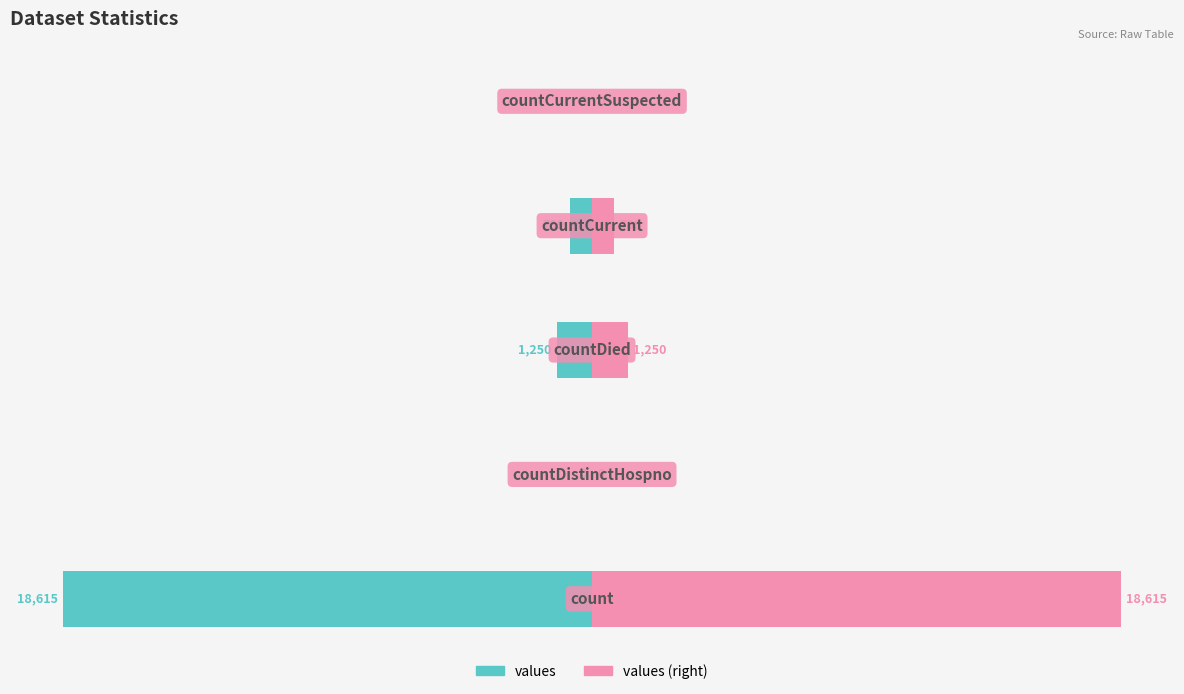

How many bars are there in total?

10